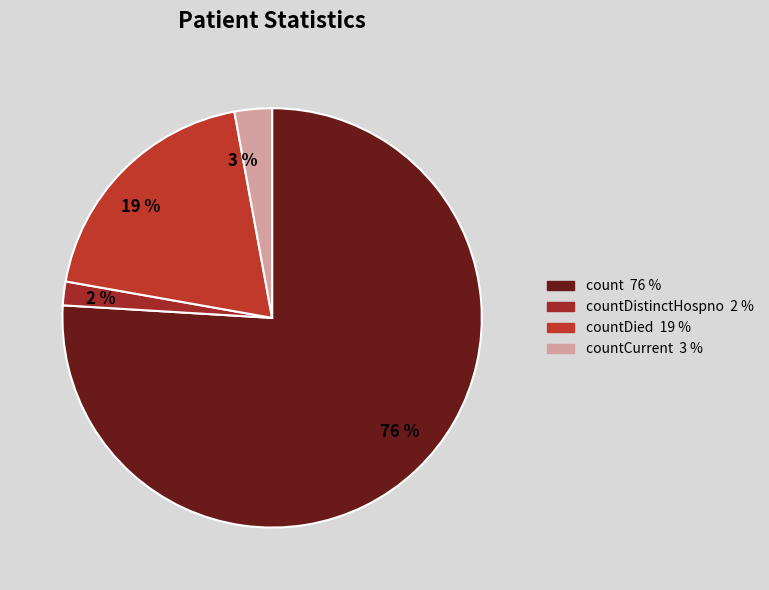

Is it true that 19 % is 10% of the pie?

False